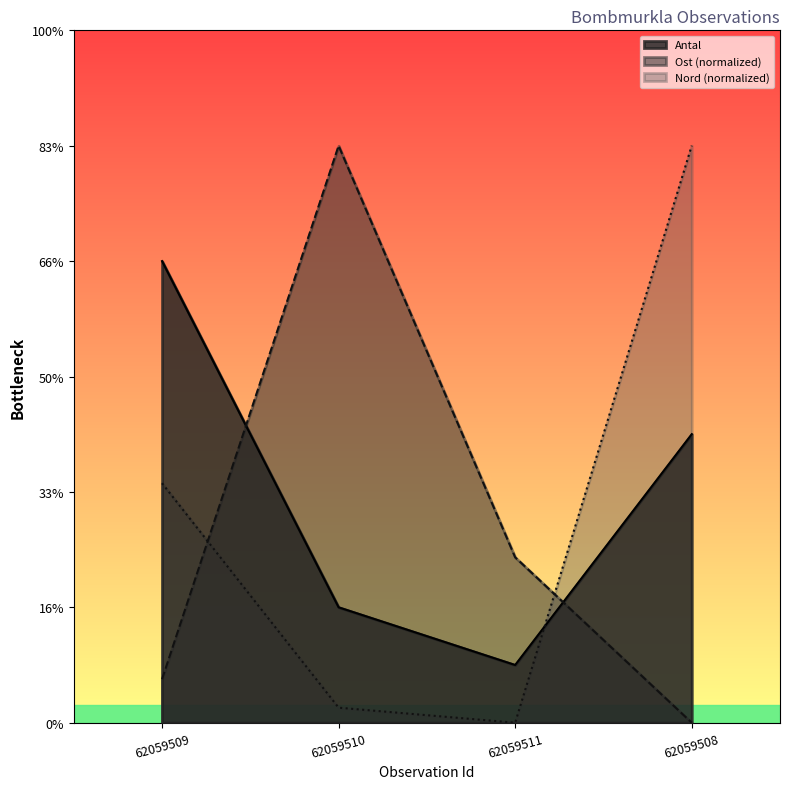

Which series has the largest range (max minus min)?

Ost